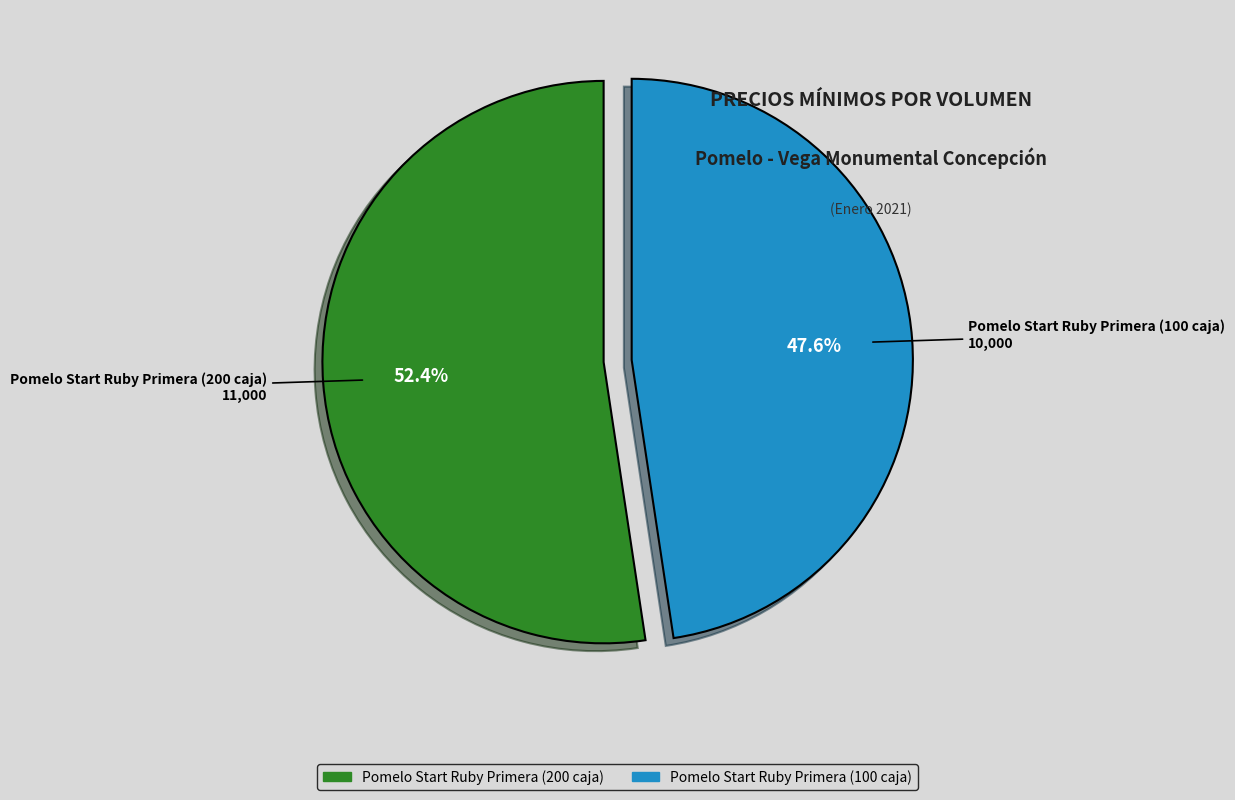

To the nearest percent, what portion does Pomelo Start Ruby Primera (100 caja) represent?

48%